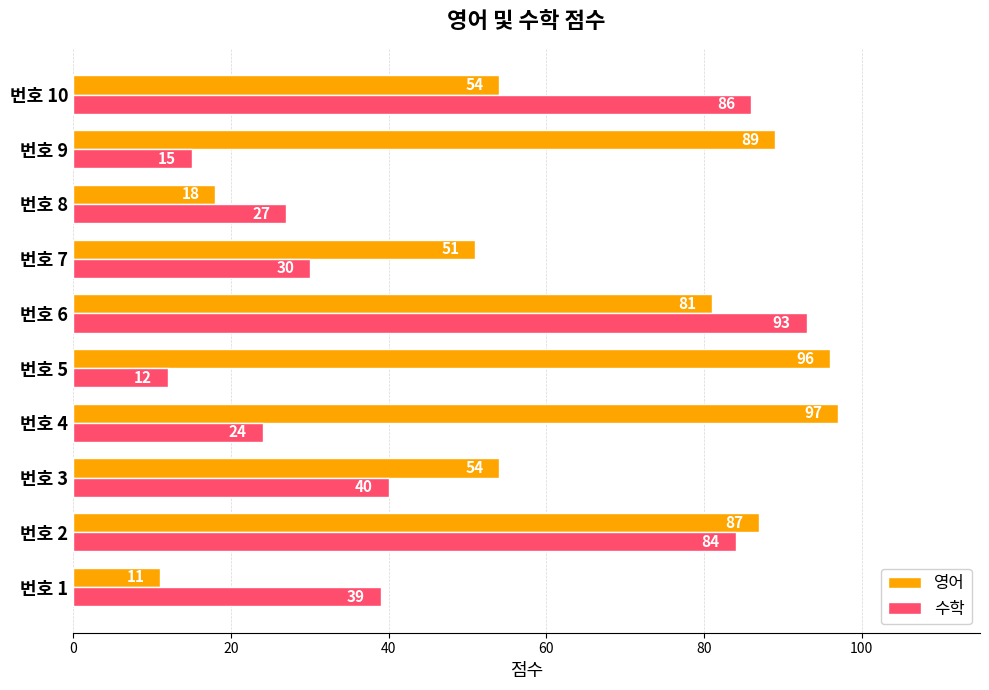

What is the spread (max minus min) of values at 번호 9?

74